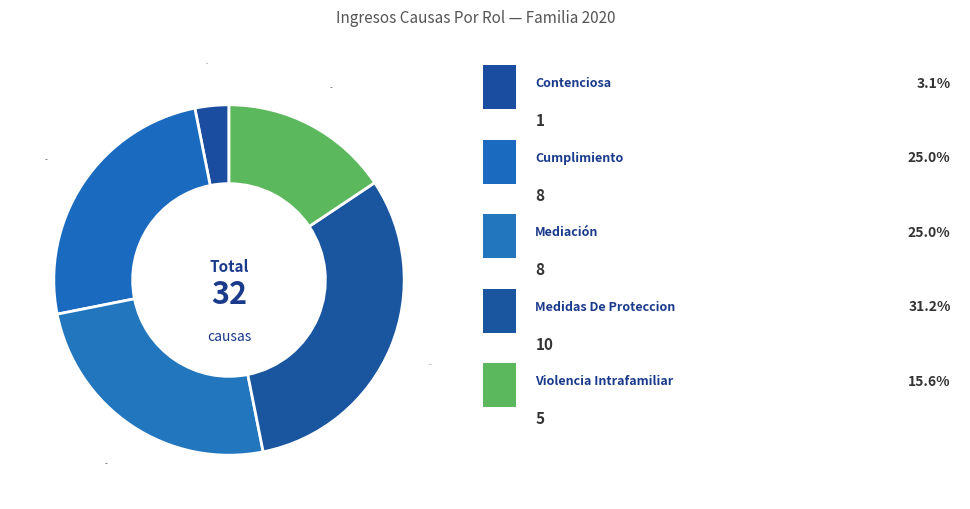

How many segments does this pie chart have?

5